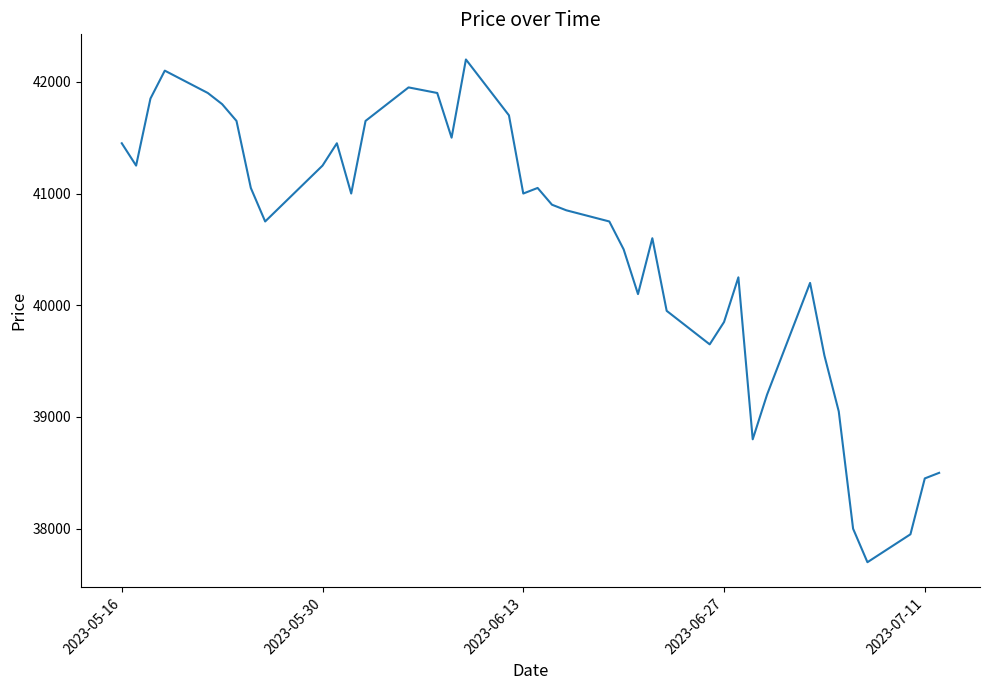

What is the maximum value shown in the chart?

42200